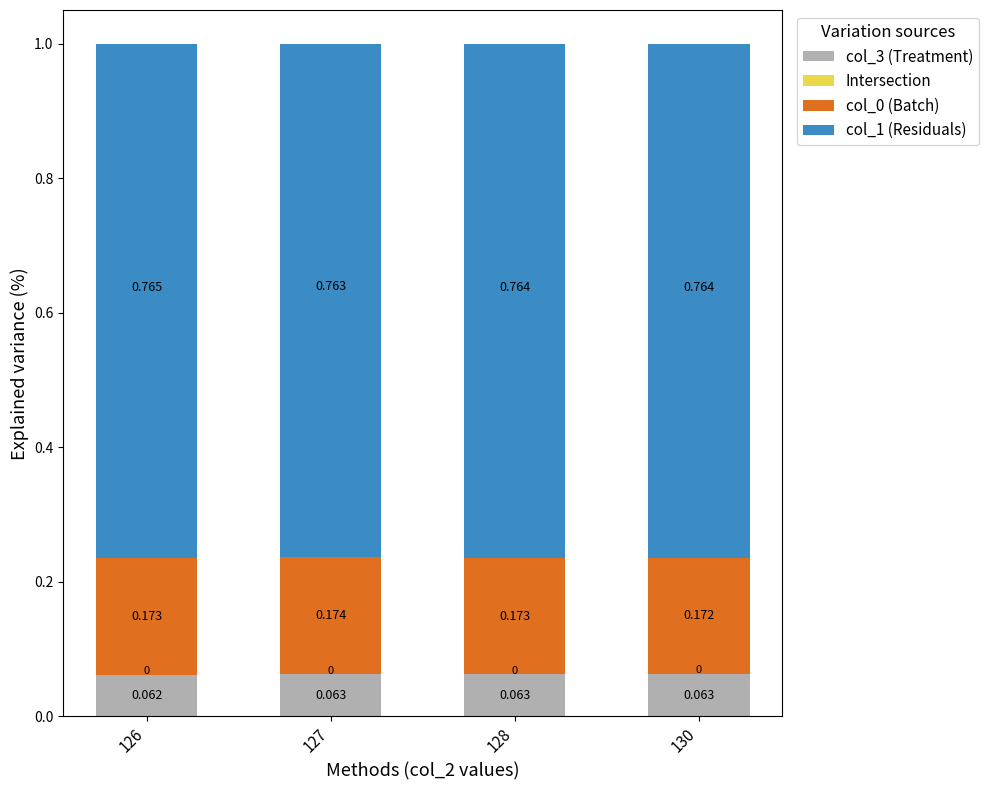

At how many categories does at least one series exceed 0?

4